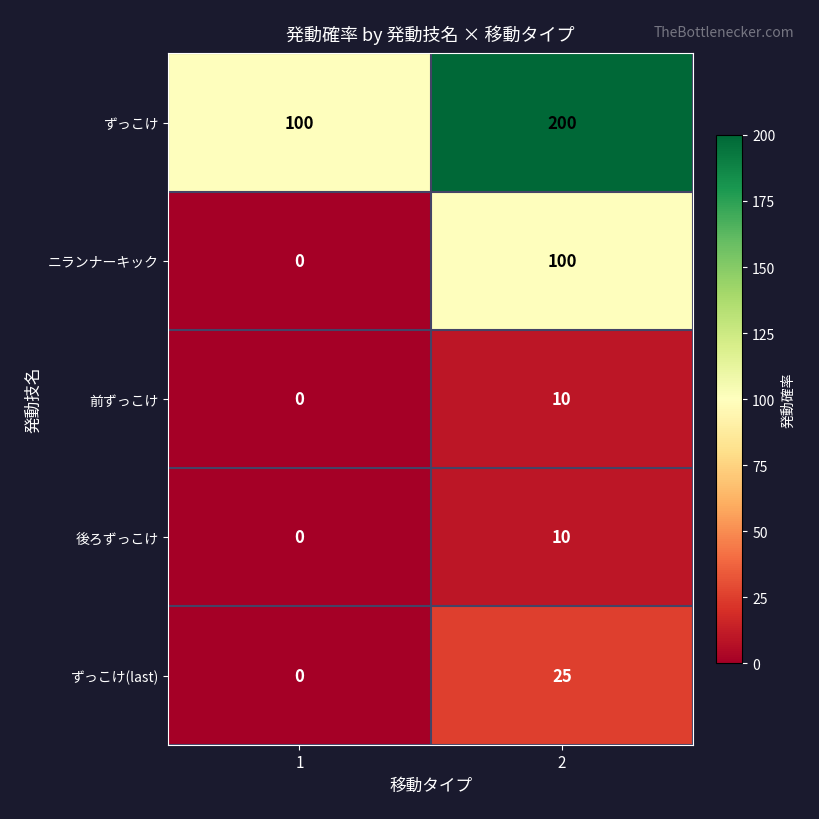

What value does the 後ろずっこけ series have at 2?

10